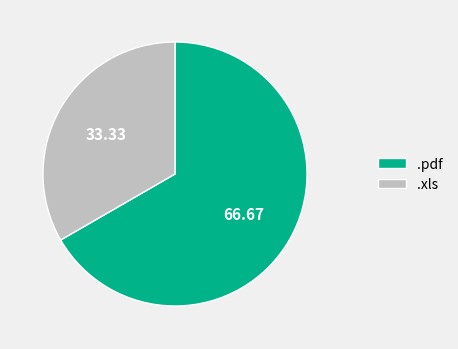

Do .pdf and .xls together represent more than half of the pie?

Yes